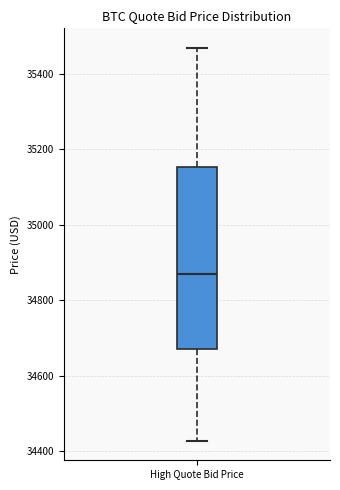

Read this box plot against the y-axis: the position of the median line, the range covered by the box, and the ends of both whiskers. The values are not printed on the chart, so give them approximately, as read against the axis.

median 34880, box 34680 to 35160, whiskers 34420 to 35460